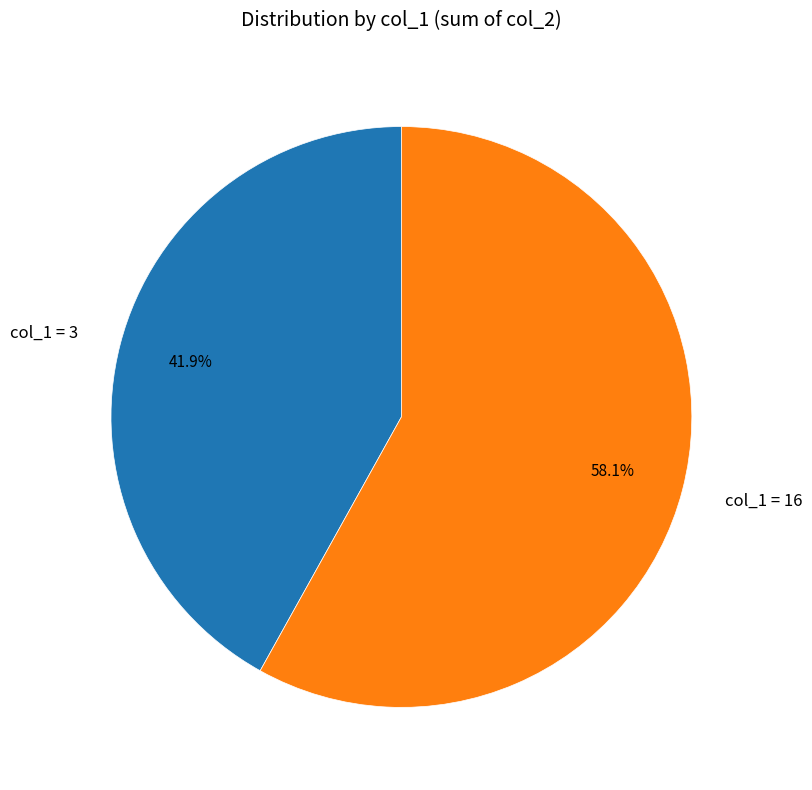

Rank the categories by value from lowest to highest.

col_1 = 3, col_1 = 16